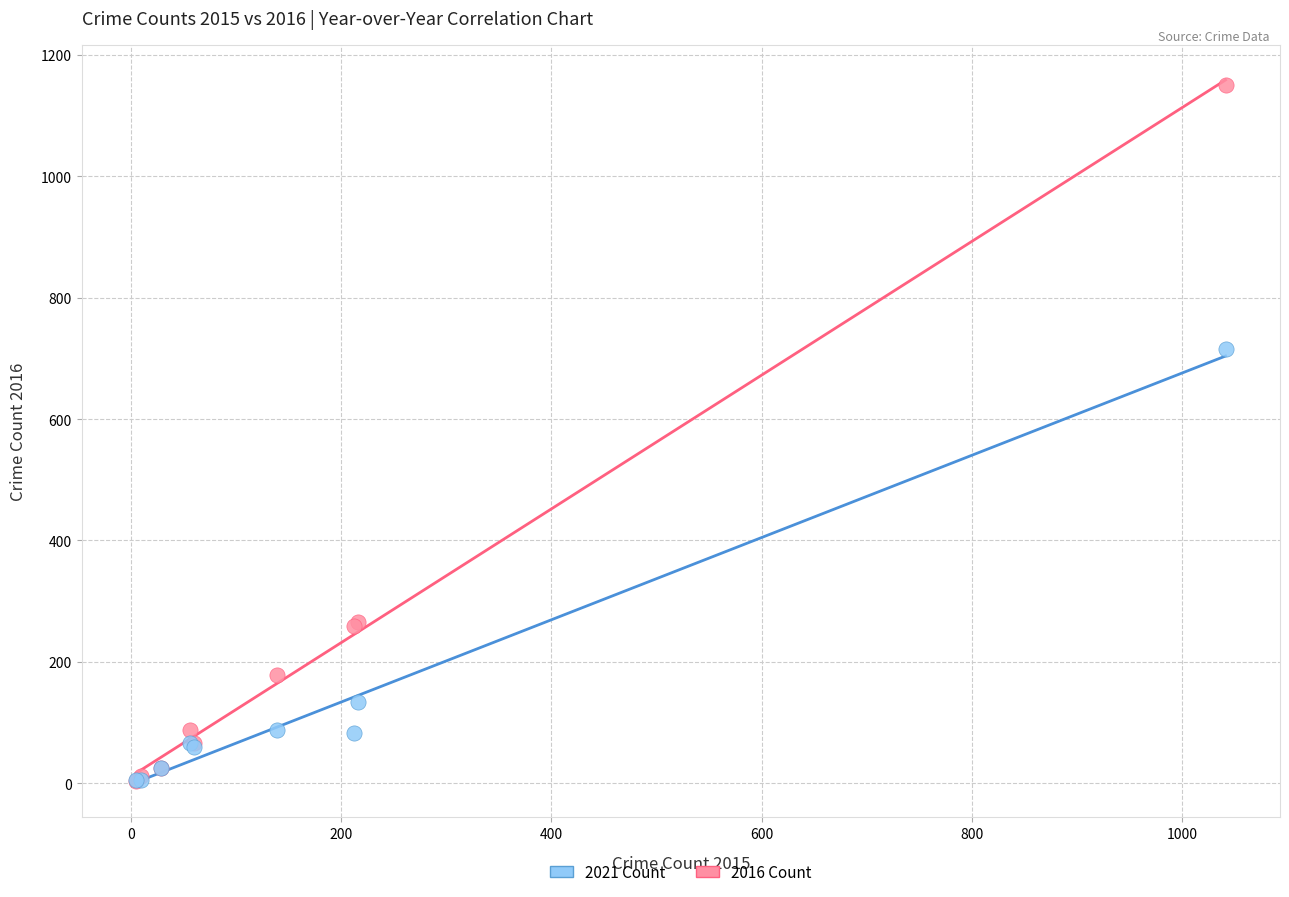

Across all series, what Y value is closest to 577?

716